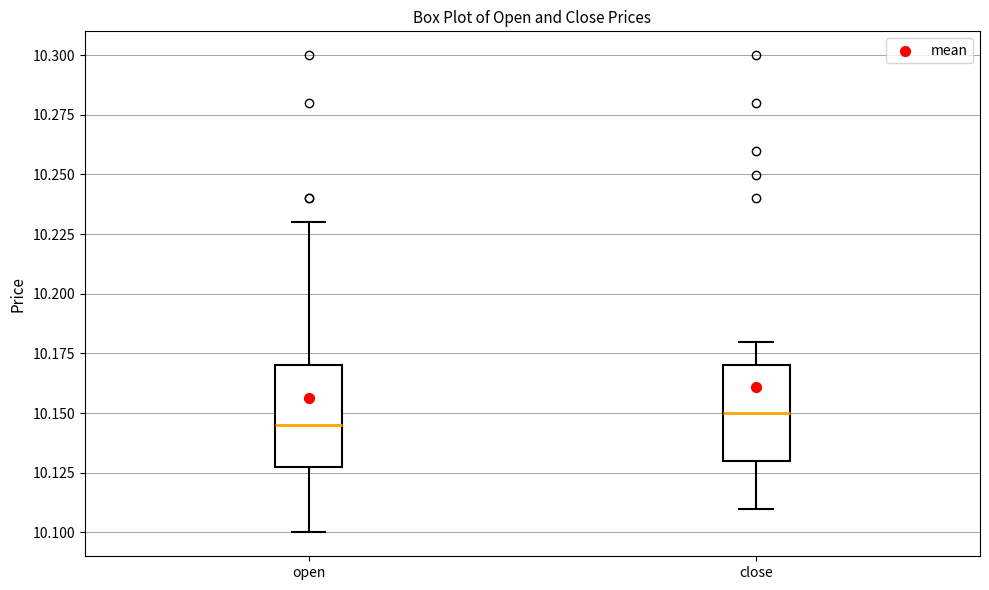

Reading left to right, read every box against the y-axis: the position of its median line, the range the box covers, and the ends of its whiskers. The values are not printed on the chart, so give them approximately, as read against the axis.

open: median 10.145, box 10.130 to 10.170, whiskers 10.100 to 10.230
close: median 10.150, box 10.130 to 10.170, whiskers 10.110 to 10.180